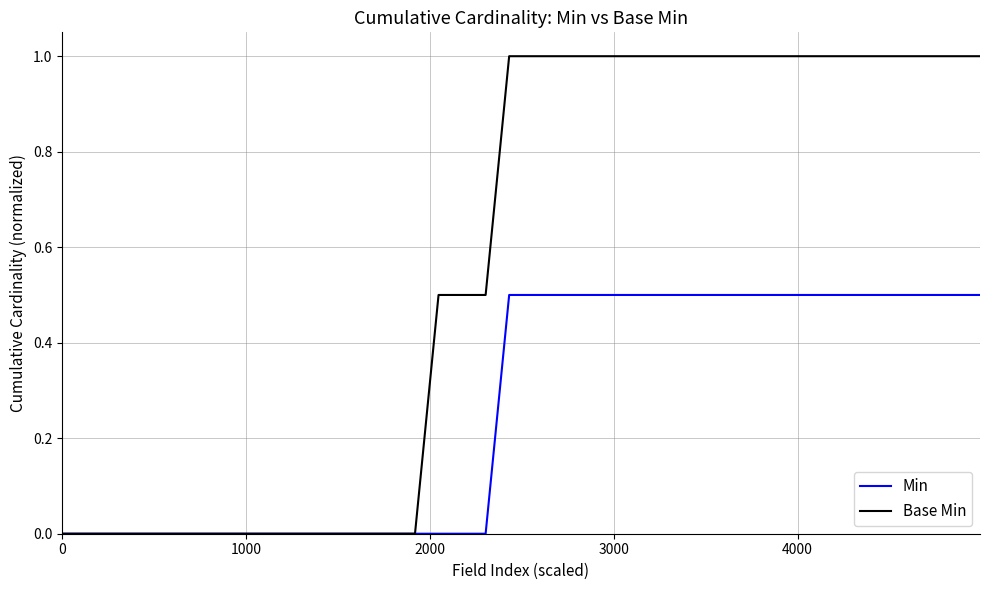

Reading left to right, list all the values displayed in this chart.

Min: 0.0	0.0	0.0	0.0	0.0	0.0	0.0	0.0	0.0	0.0	0.0	0.0	0.0	0.0	0.0	0.0	0.0	0.0	0.0	0.5	0.5	0.5	0.5	0.5	0.5	0.5	0.5	0.5	0.5	0.5	0.5	0.5	0.5	0.5	0.5	0.5	0.5	0.5	0.5	0.5
Base Min: 0.0	0.0	0.0	0.0	0.0	0.0	0.0	0.0	0.0	0.0	0.0	0.0	0.0	0.0	0.0	0.0	0.5	0.5	0.5	1.0	1.0	1.0	1.0	1.0	1.0	1.0	1.0	1.0	1.0	1.0	1.0	1.0	1.0	1.0	1.0	1.0	1.0	1.0	1.0	1.0